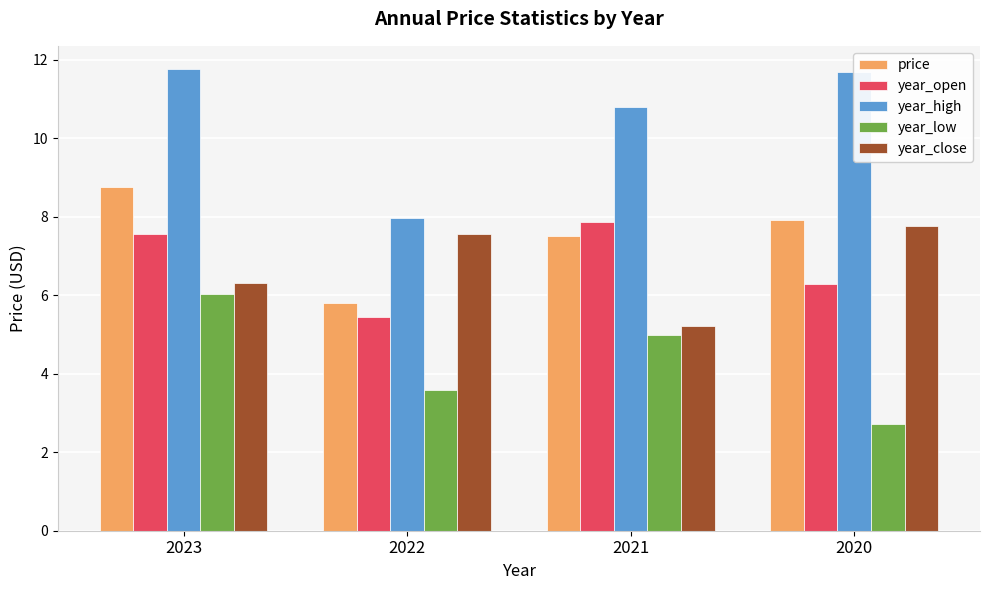

What is the maximum value shown in the chart?

11.8